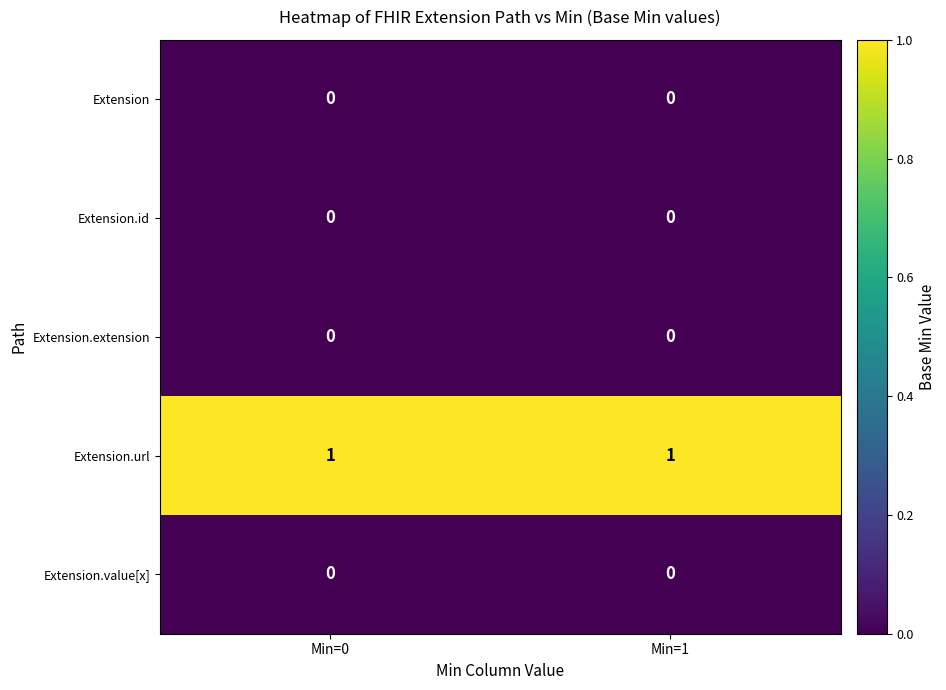

Reading right to left, what are all the values shown in this chart?

Extension: Min=1=0	Min=0=0
Extension.id: Min=1=0	Min=0=0
Extension.extension: Min=1=0	Min=0=0
Extension.url: Min=1=1	Min=0=1
Extension.value[x]: Min=1=0	Min=0=0